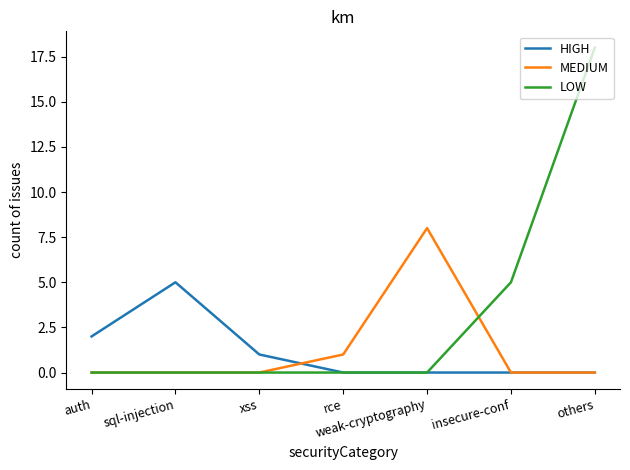

Is the value of MEDIUM at insecure-conf greater than the value of HIGH at xss?

No